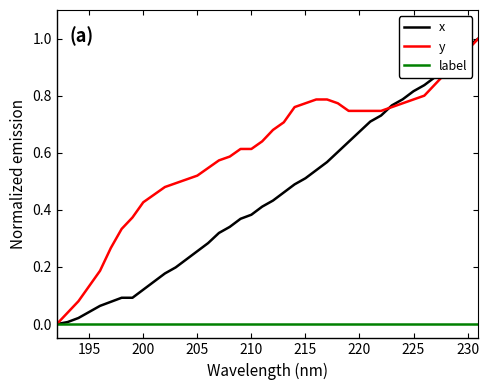

List the series in order of their overall mean, highest first.

y, x, label